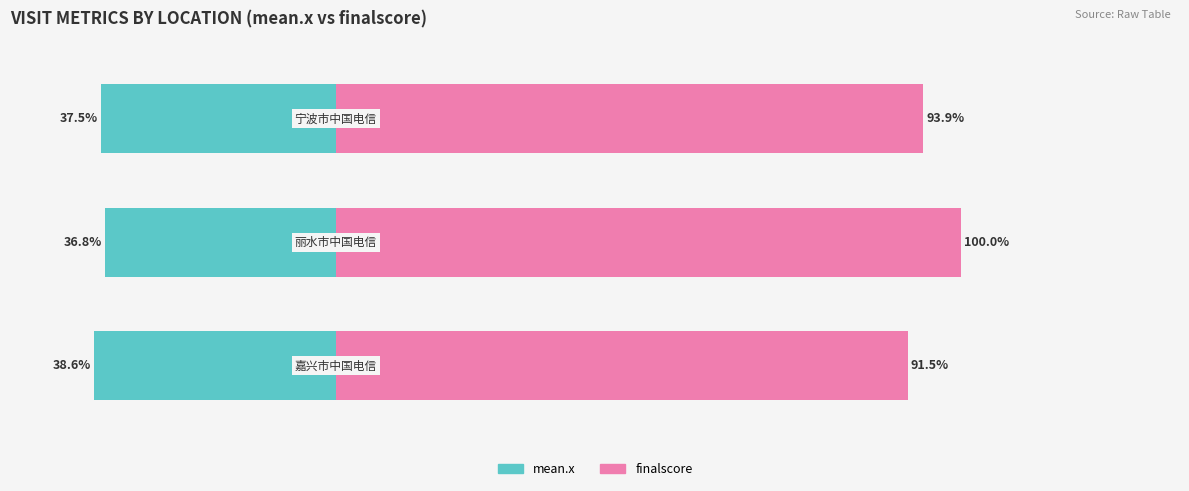

How many bars are there in total?

6